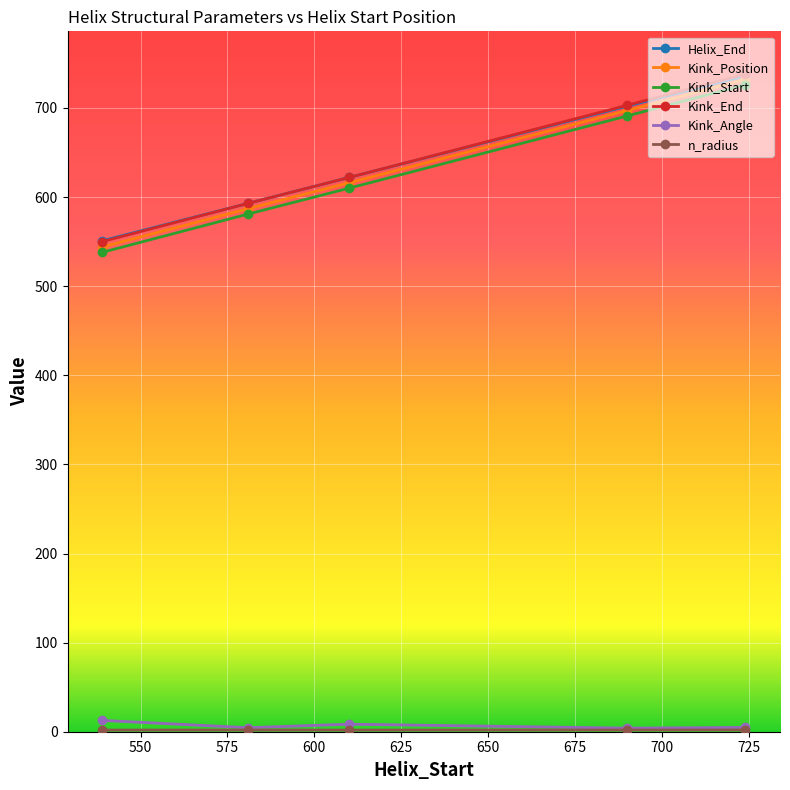

True or false: Kink_Start and Helix_End intersect in this chart.

False